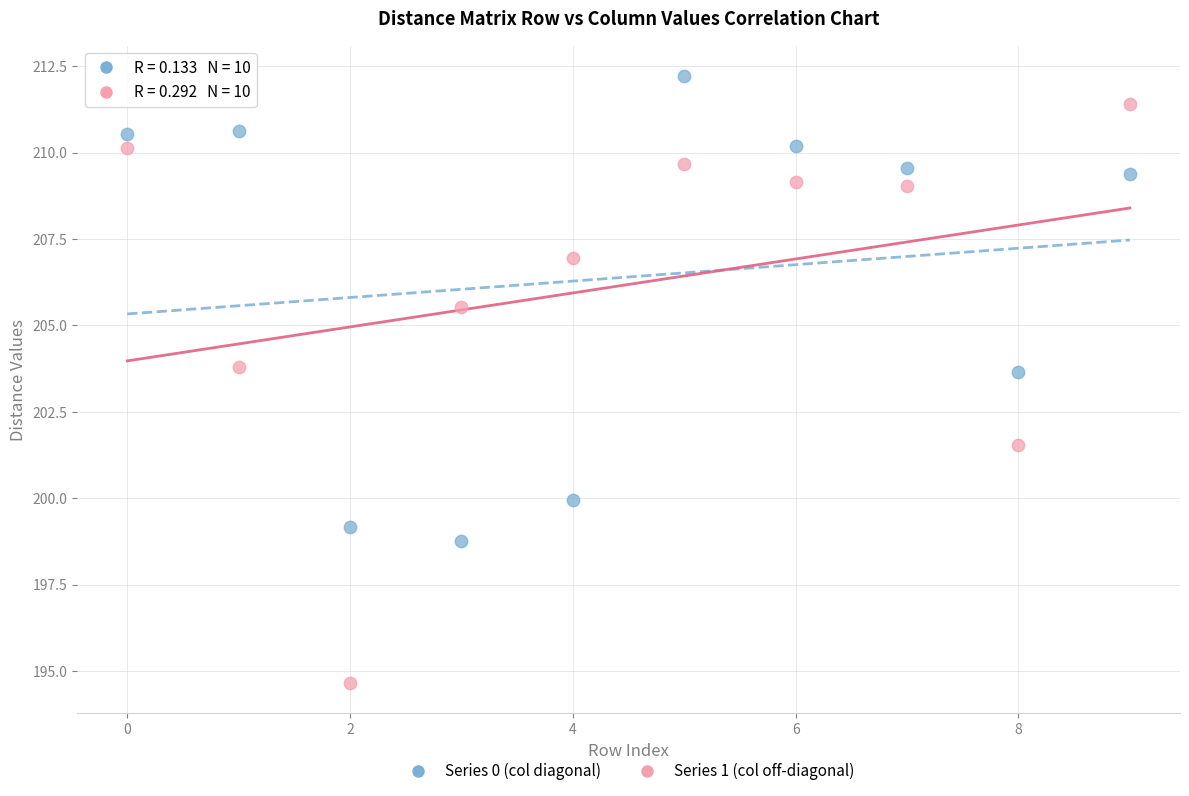

Which series reaches the maximum Y coordinate?

Series 0 (col diagonal)